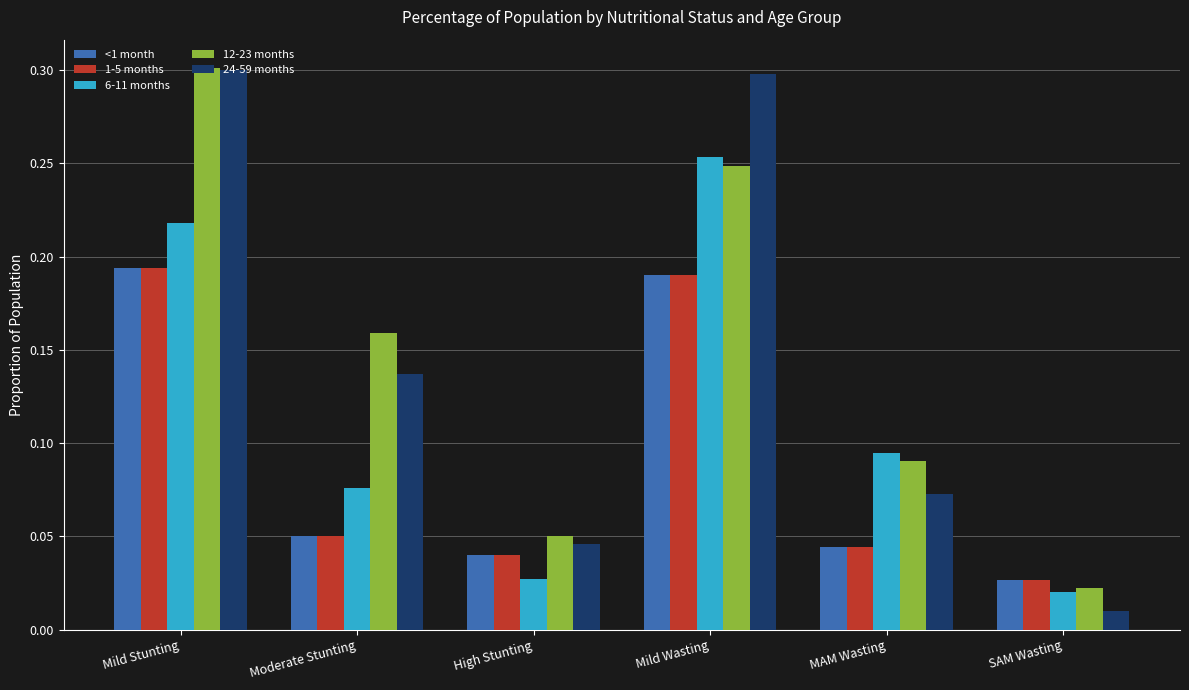

What is the sum of all <1 month values?

0.5